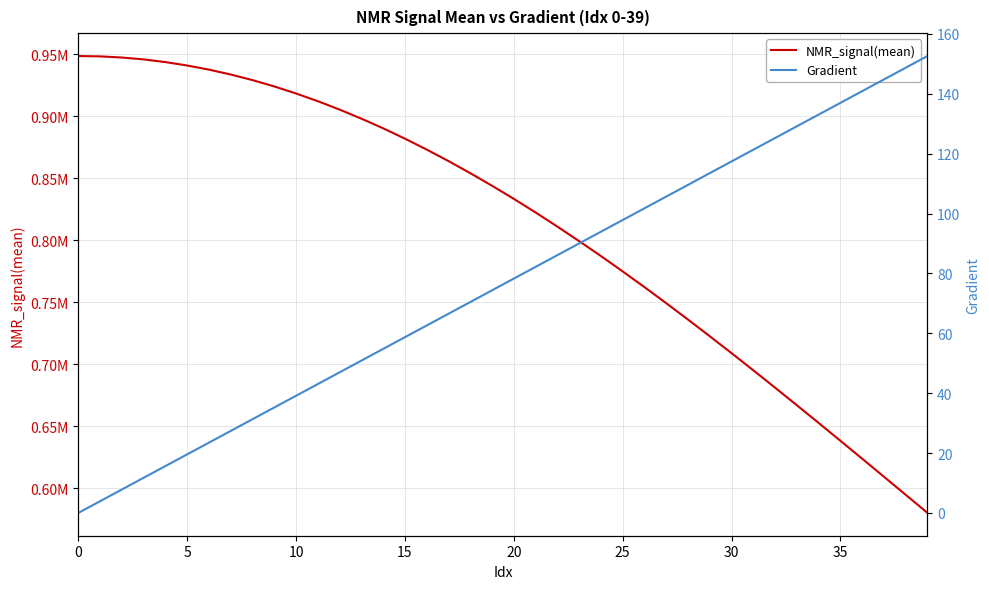

What are all the series names shown in the legend?

NMR_signal(mean), Gradient